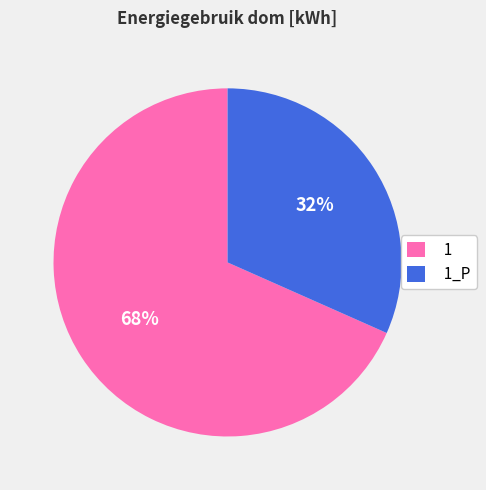

What is the largest slice in the pie chart?

1